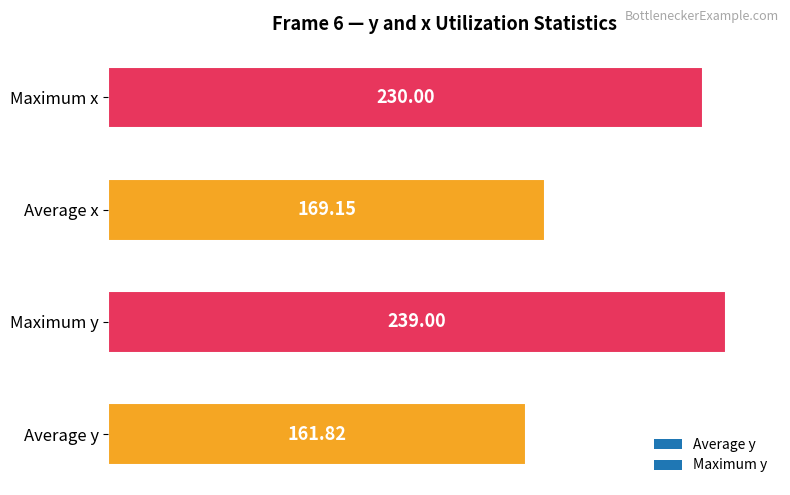

What is the difference between the second highest and minimum values?

68.2